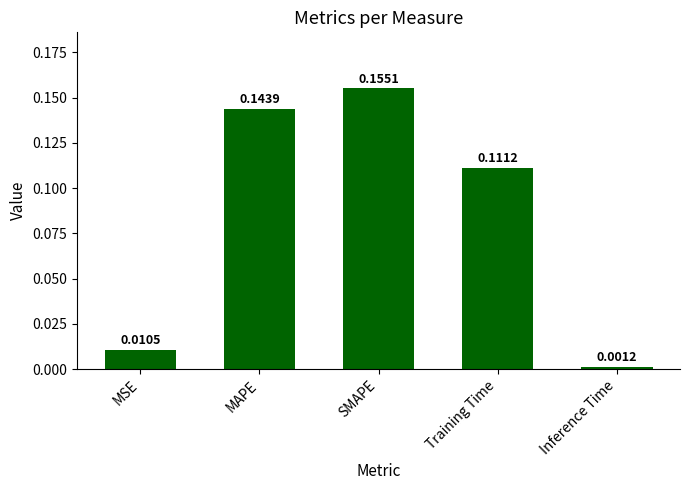

List the labels in order of value, largest first.

SMAPE, MAPE, Training Time, MSE, Inference Time